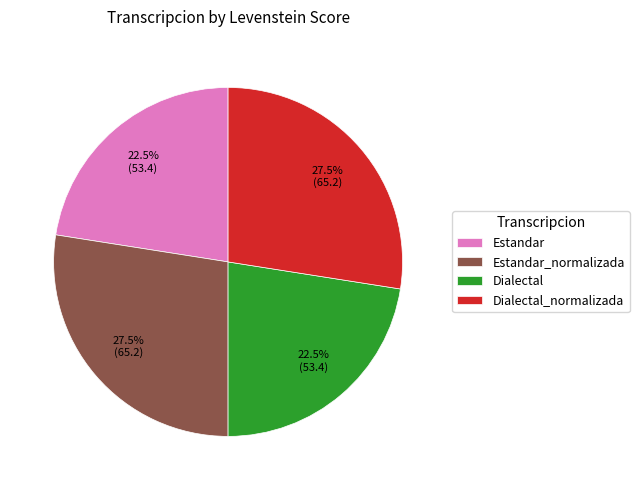

How many segments does this pie chart have?

4